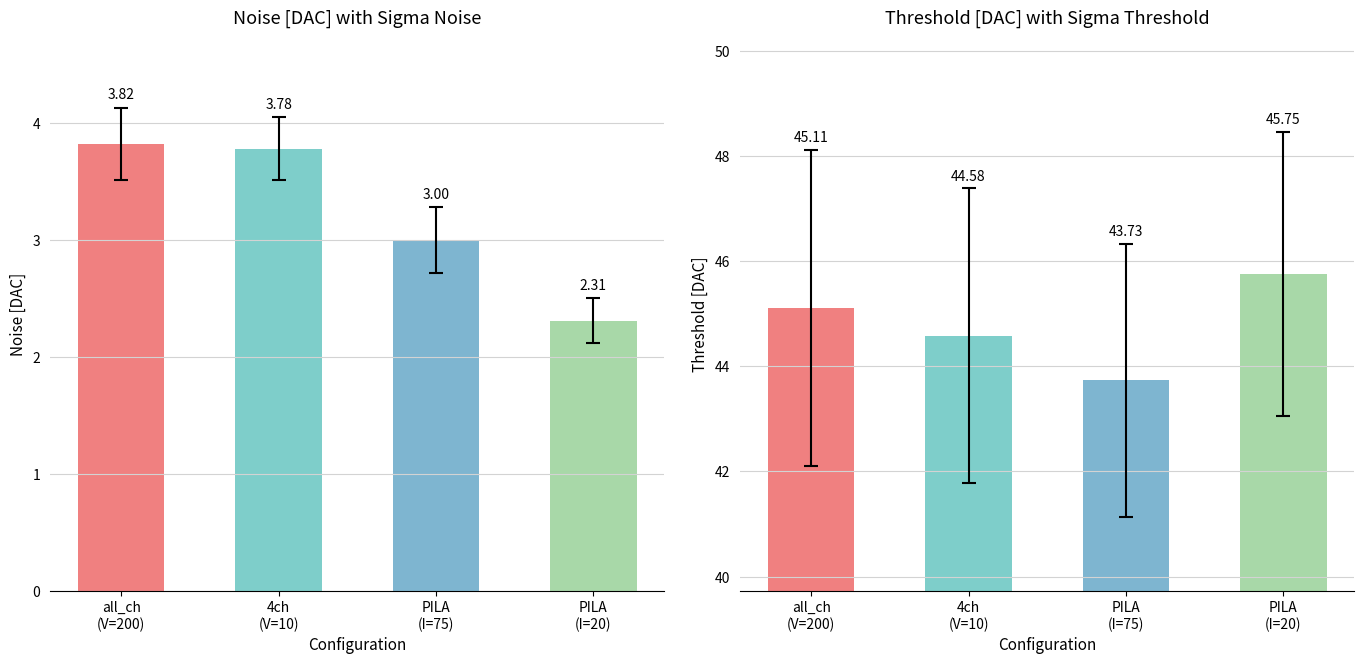

Between PILA
(I=75) and PILA
(I=20), which series saw the biggest shift?

Threshold [DAC]